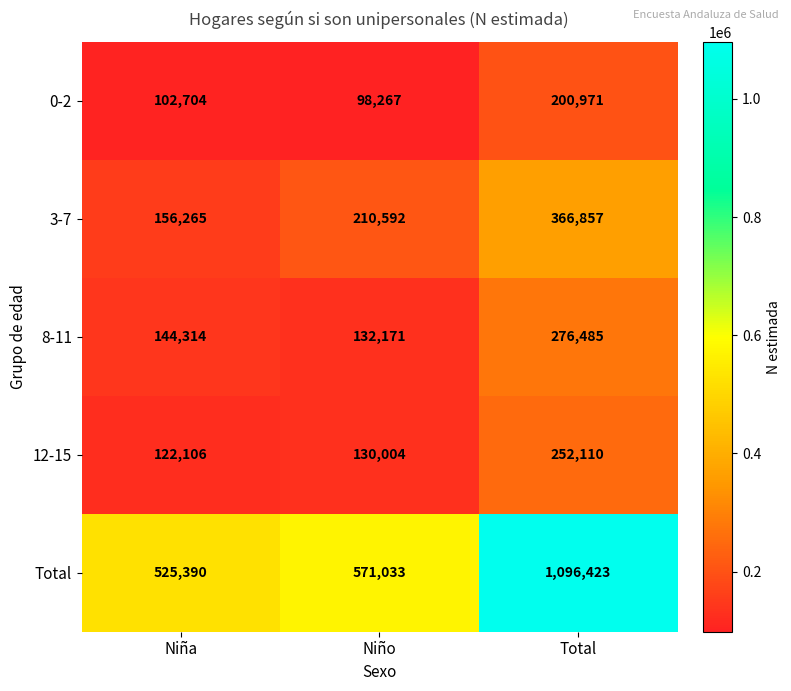

How many values in the 0-2 series are below 102704?

1